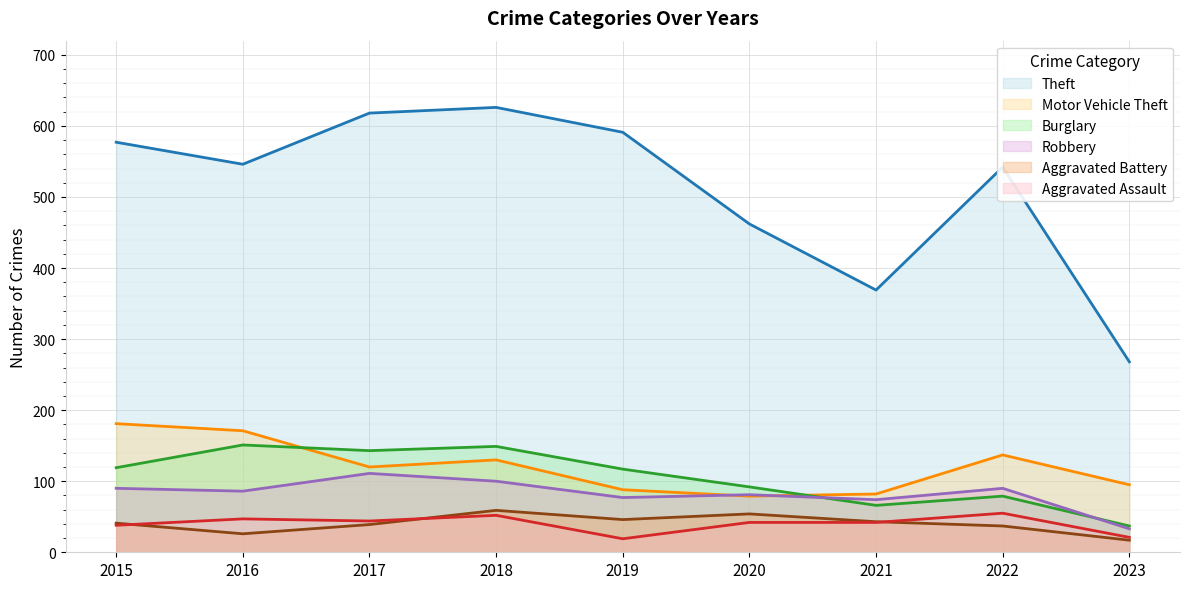

What is the total value across all series at 2017?

1075